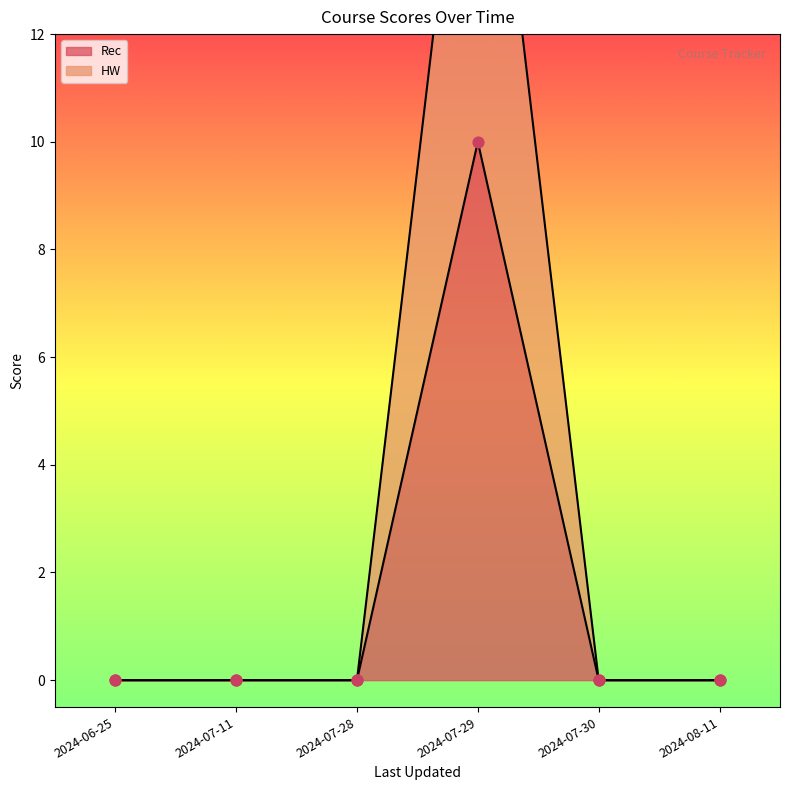

What are all the series names shown in the legend?

Rec, HW